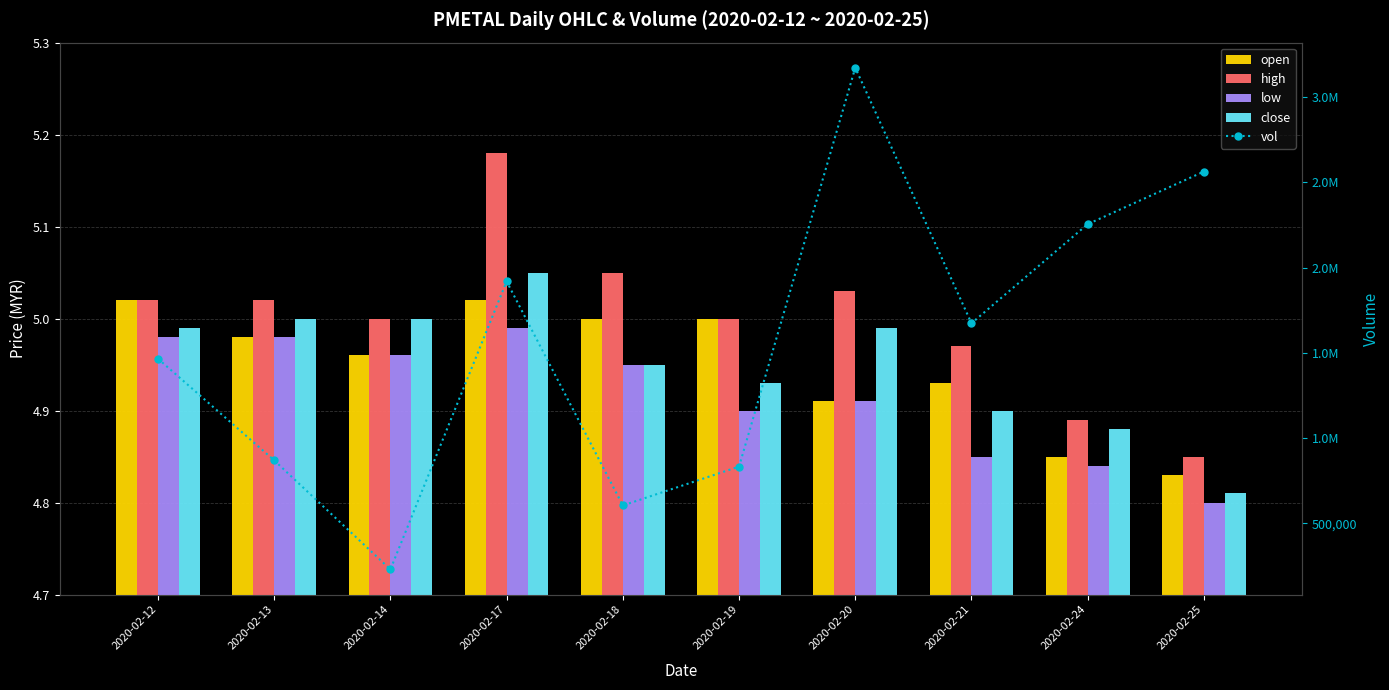

What are all the series names shown in the legend?

open, high, low, close, vol